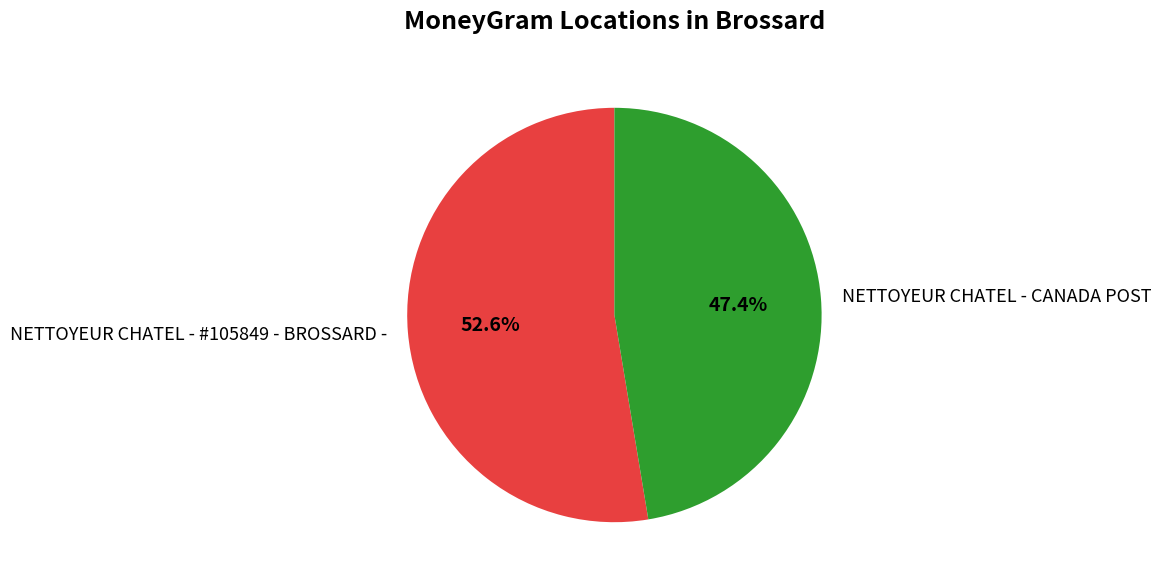

How many segments does this pie chart have?

2